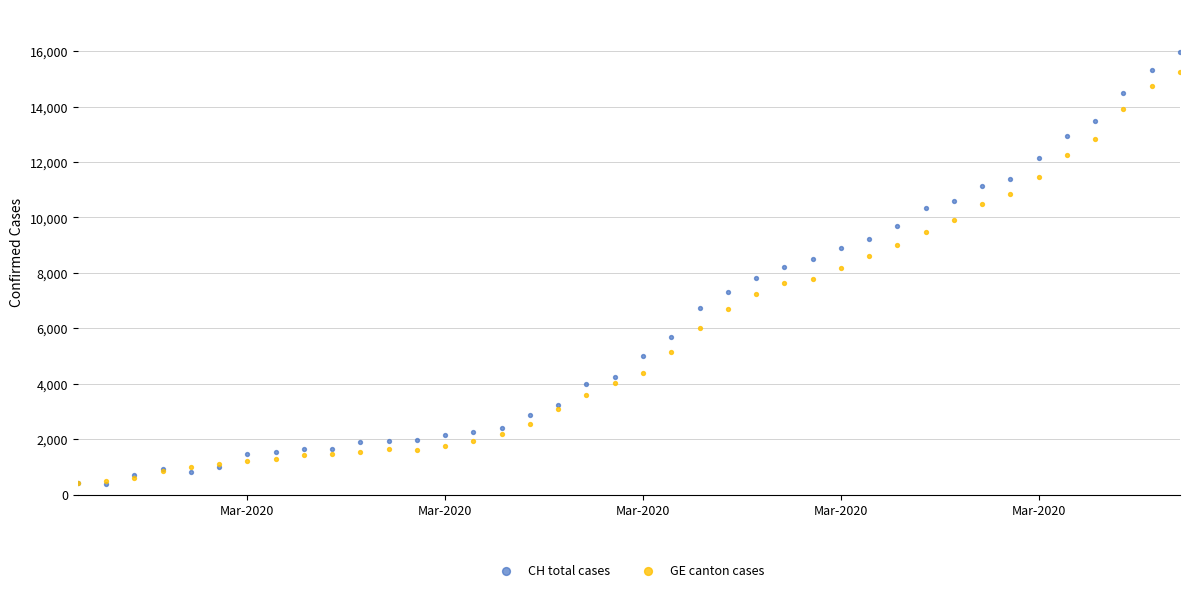

Which series contains the lowest Y value?

CH total cases